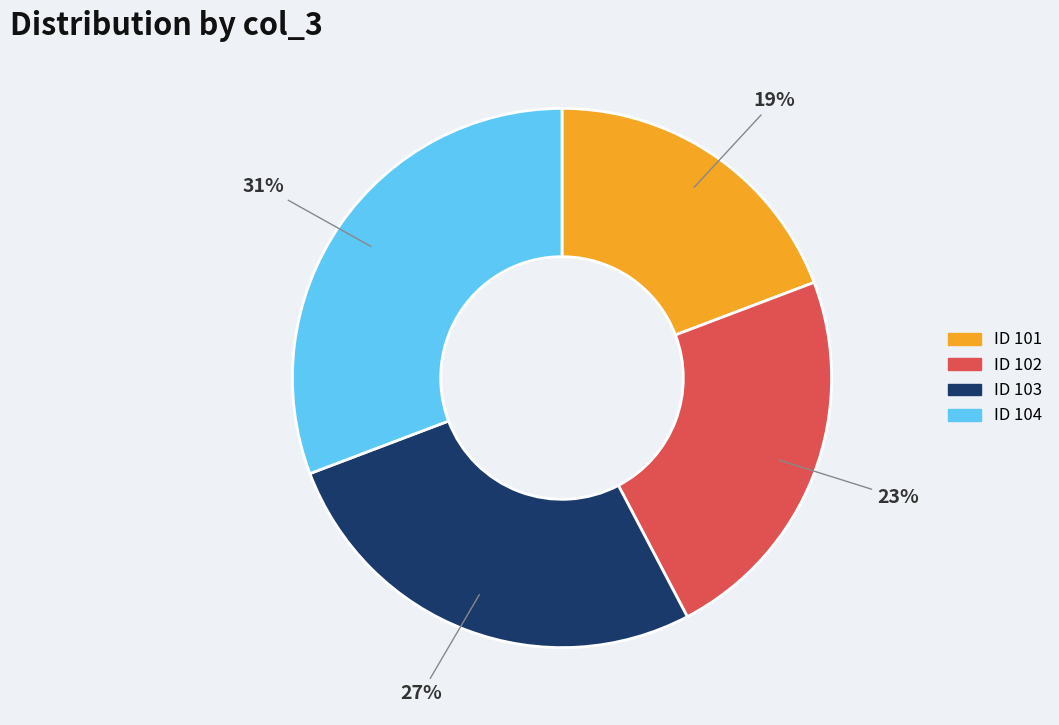

Is there any slice that represents more than half of the pie?

No